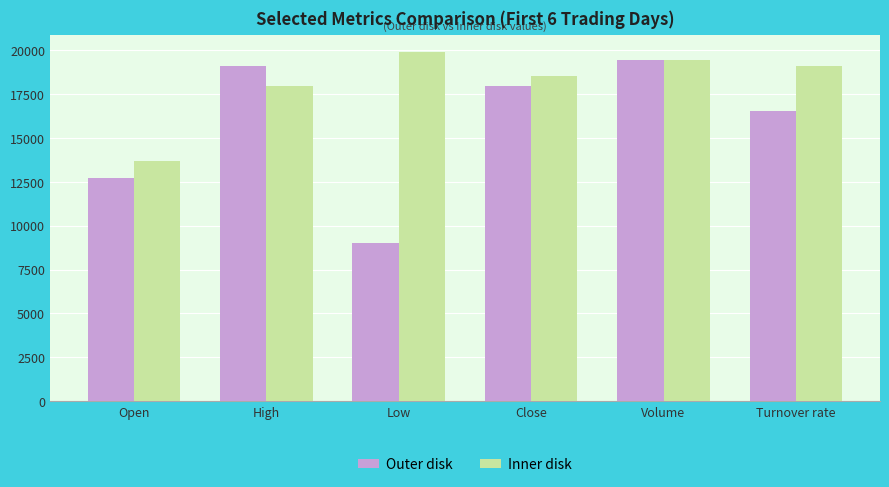

What is the difference between the Inner disk values at Close and Turnover rate?

582